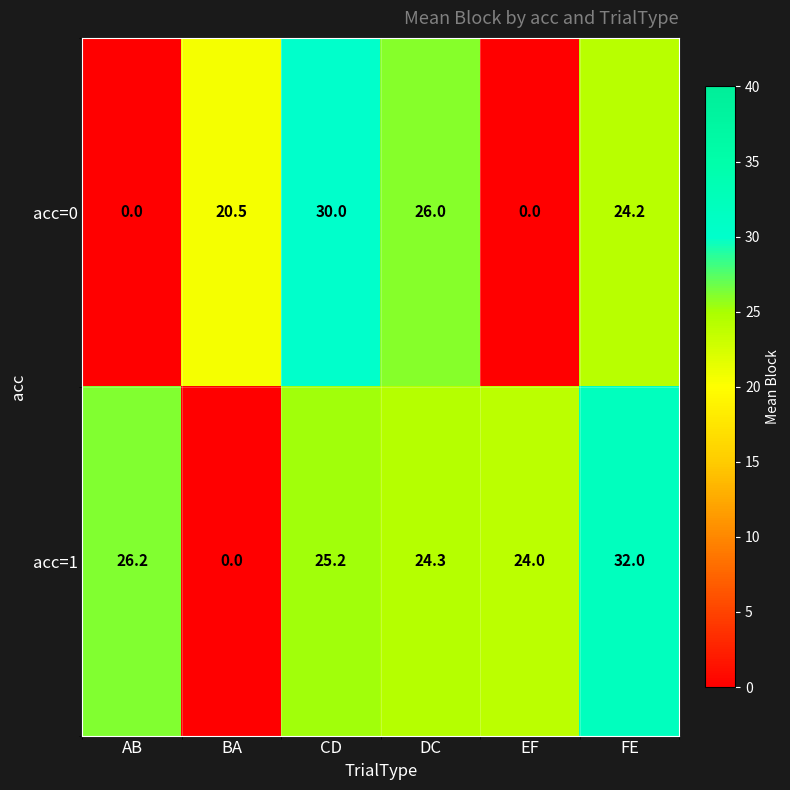

The acc=0 series shows 20.5 at BA. True or false?

True